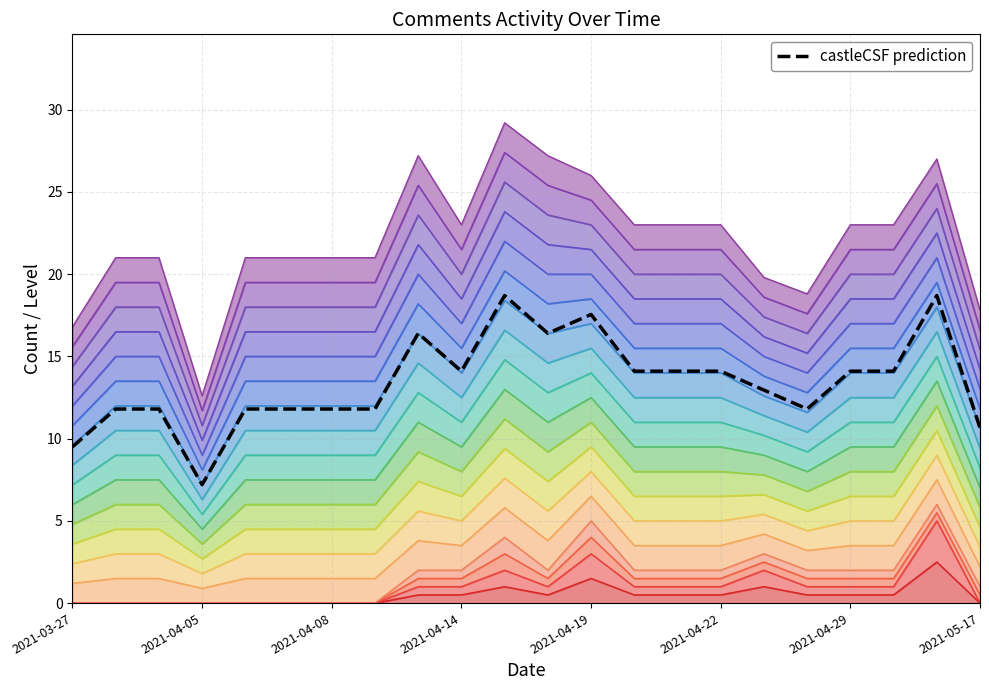

At which label does the data first exceed 14?

8